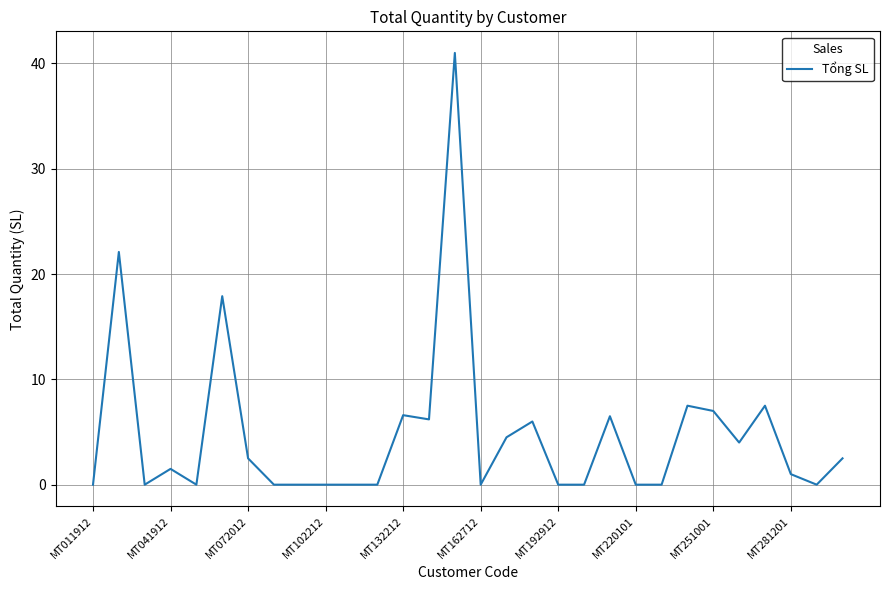

What is the maximum value shown in the chart?

41.0